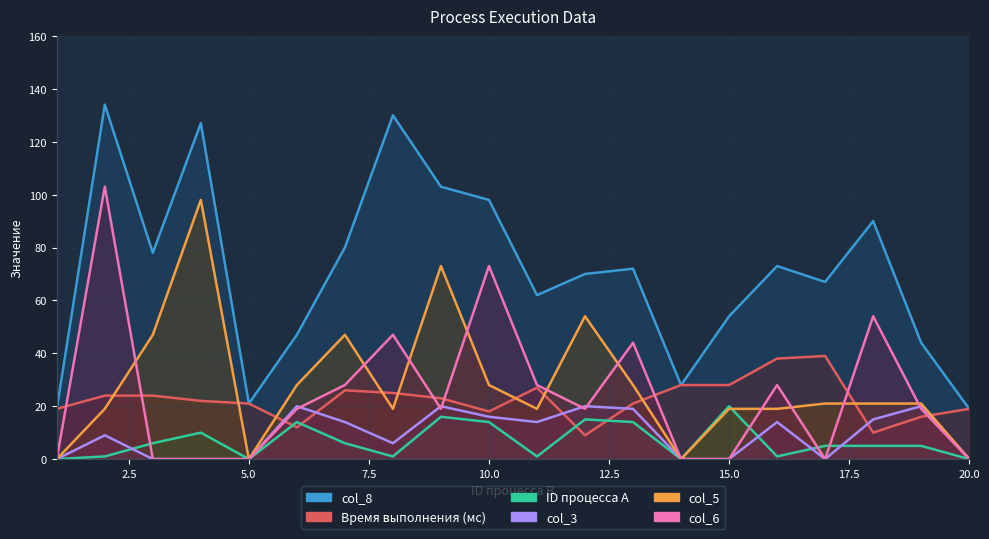

Which series ends up on top after the final intersection of col_5 and ID процесса (ов) A?

col_5